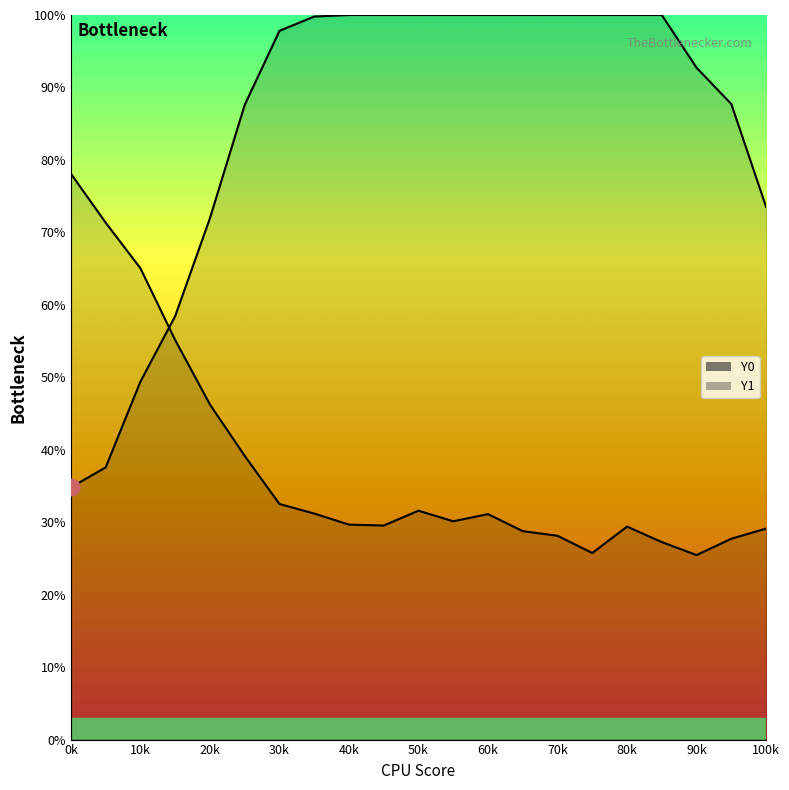

At which label does Y1 reach its peak?

0k